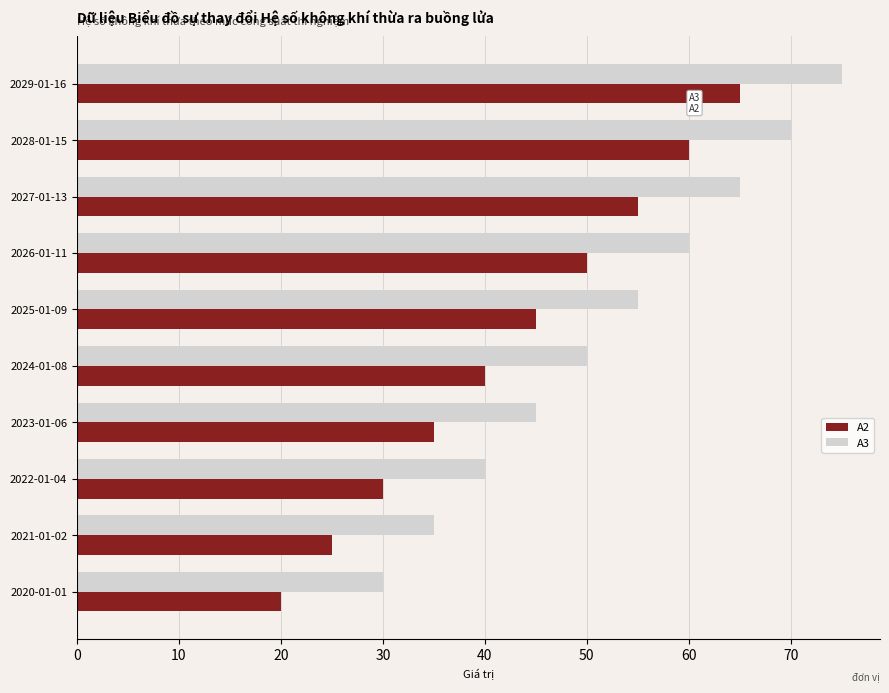

At which label does A3 reach its peak?

2029-01-16